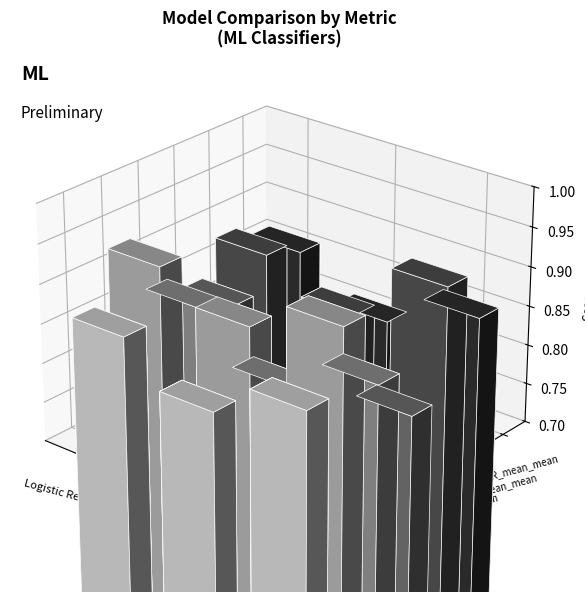

What is the average value of the AUC_mean series?

0.9